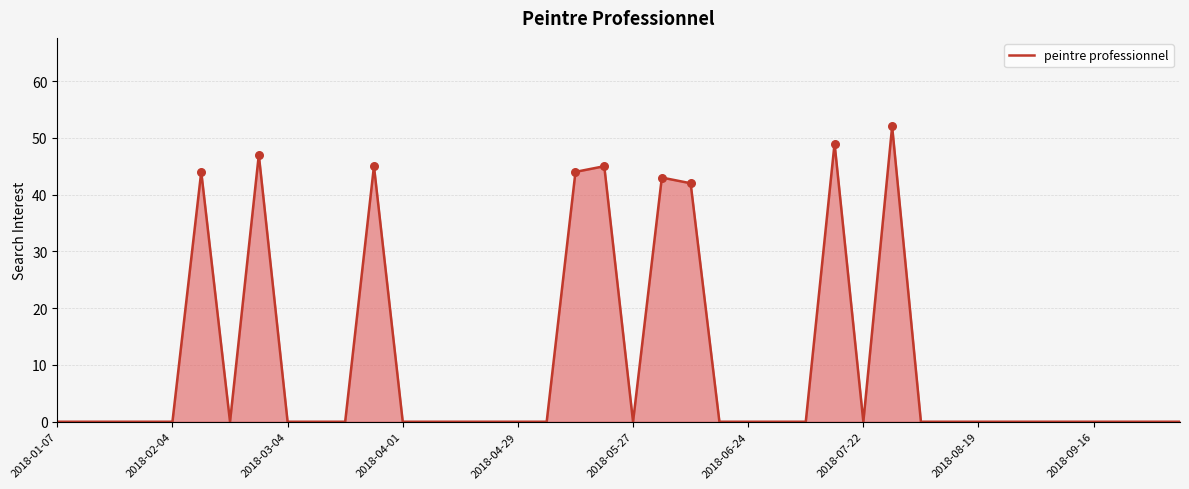

What is the difference between the maximum and minimum values?

52